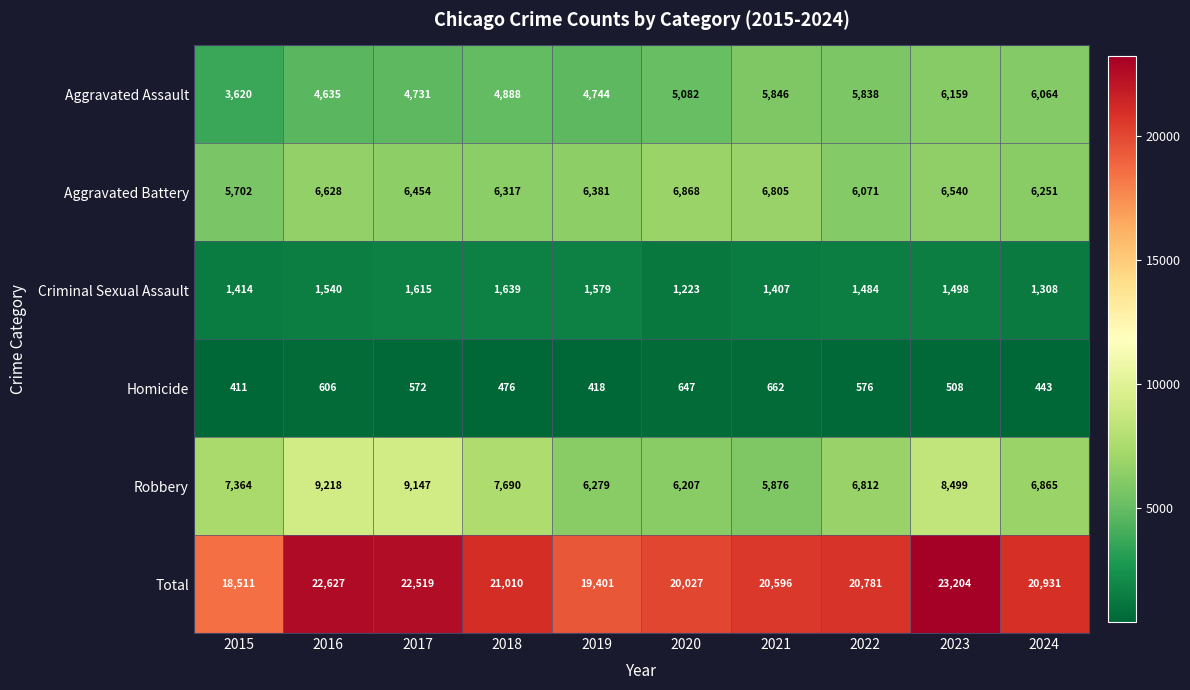

What is the difference between the maximum and second lowest values in the Homicide series?

244